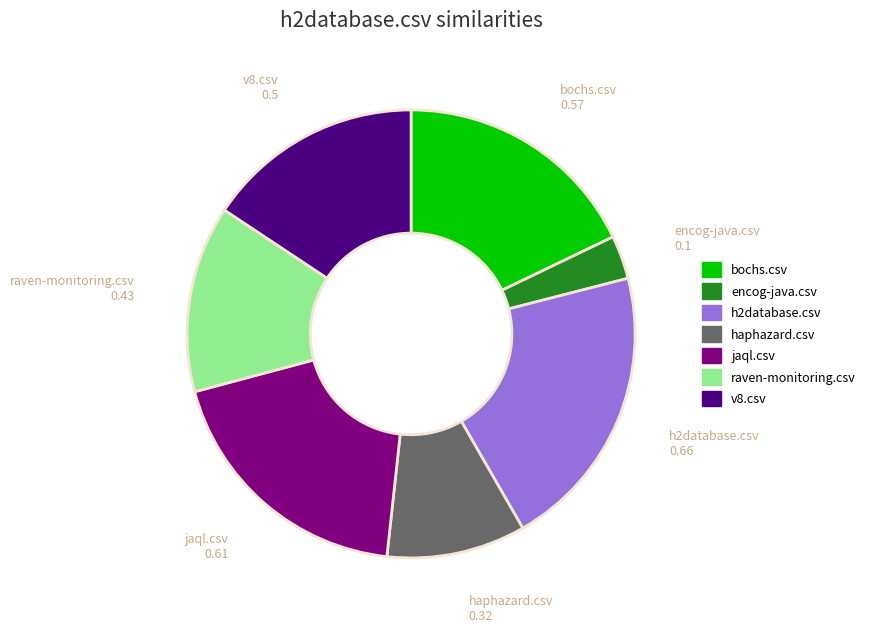

Rank the categories by value from lowest to highest.

encog-java.csv, haphazard.csv, raven-monitoring.csv, v8.csv, bochs.csv, jaql.csv, h2database.csv